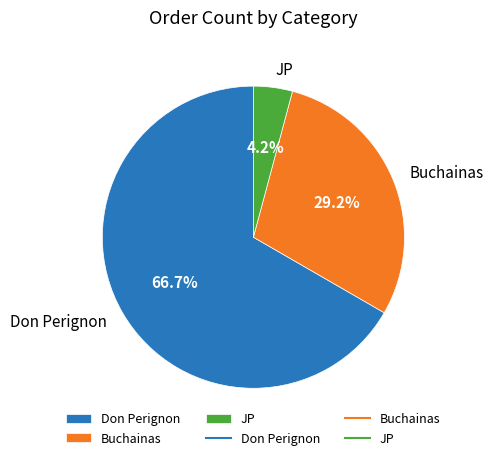

To the nearest percent, what is the average slice percentage?

33%